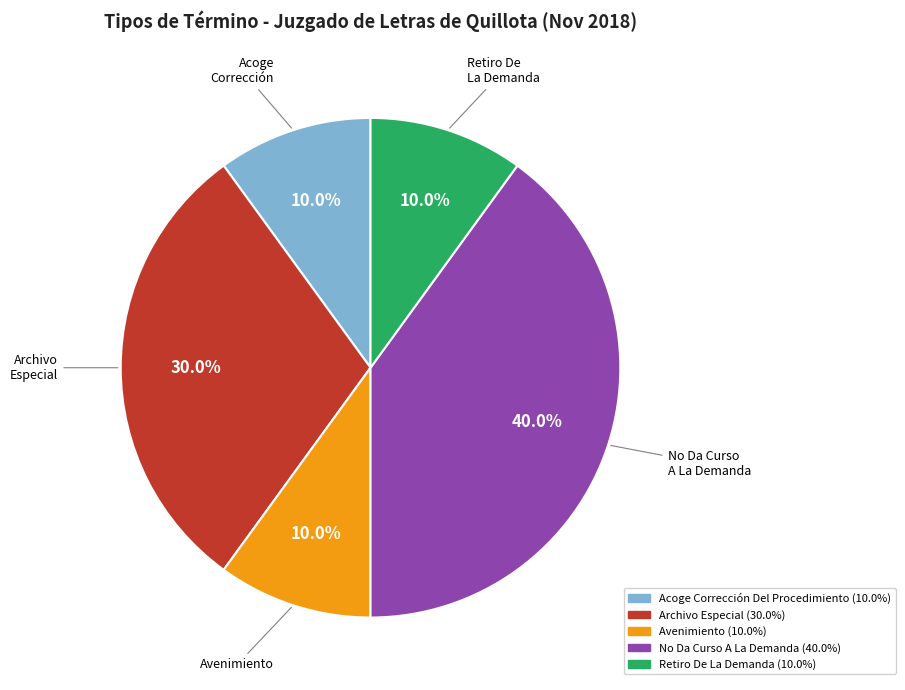

Is there any slice that represents more than half of the pie?

No